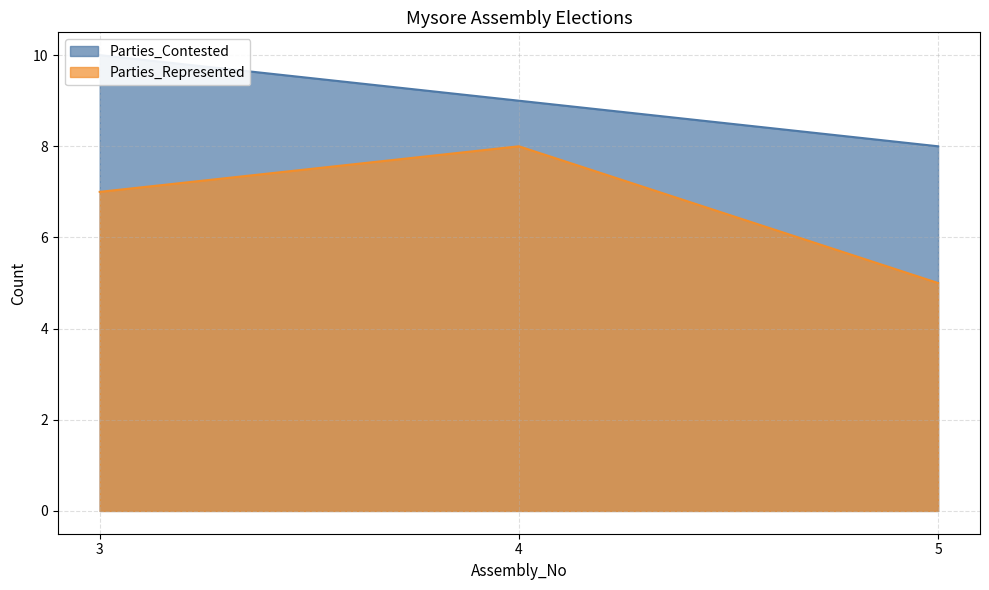

What value does the Parties_Contested series have at 4?

9